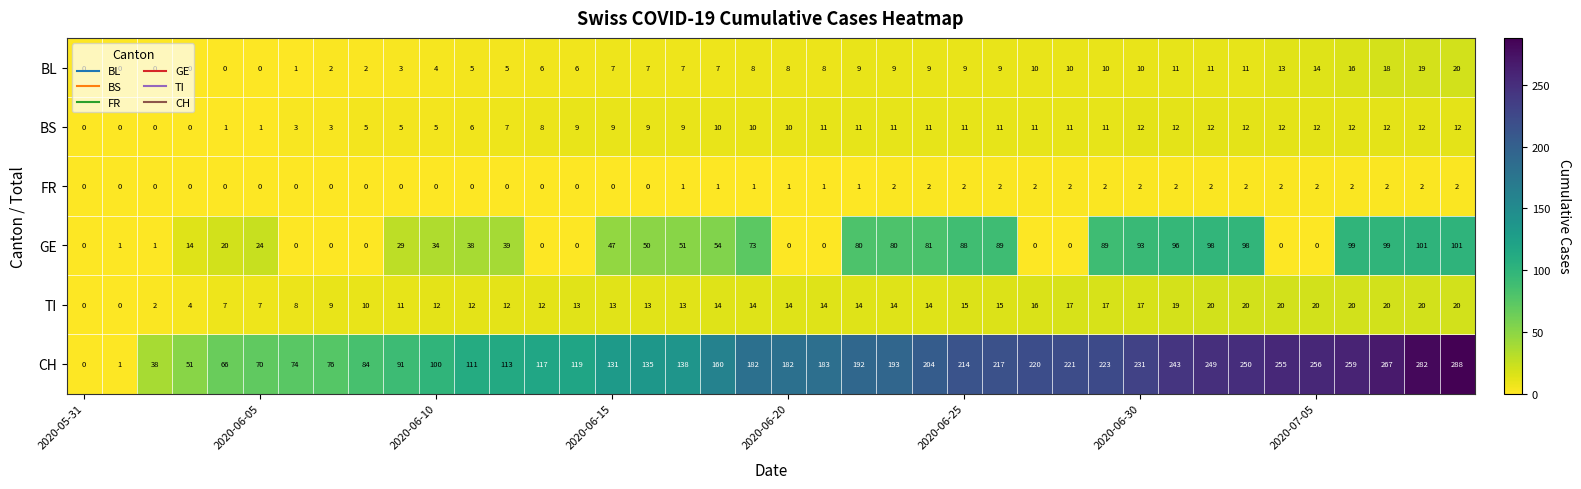

Which series has the largest range (max minus min)?

CH